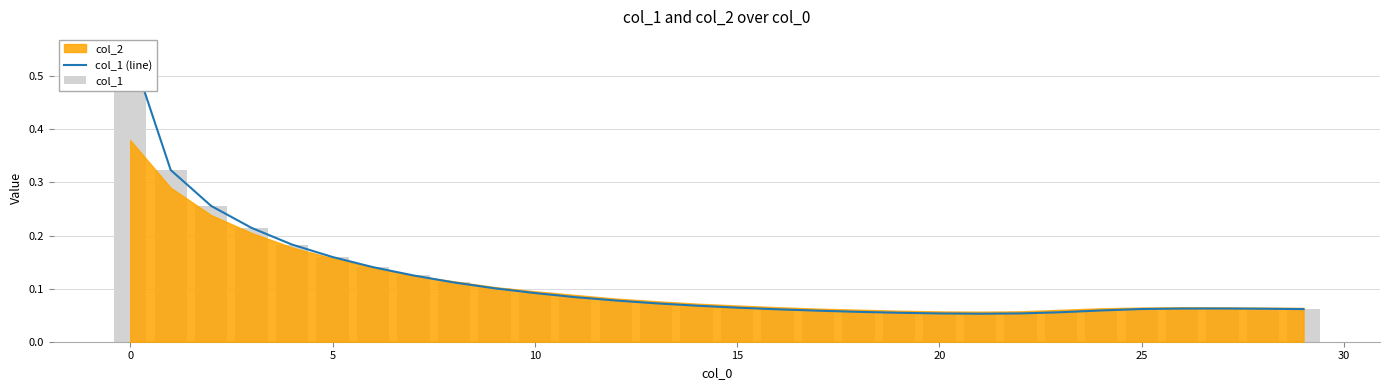

At how many categories does at least one series exceed 0?

30